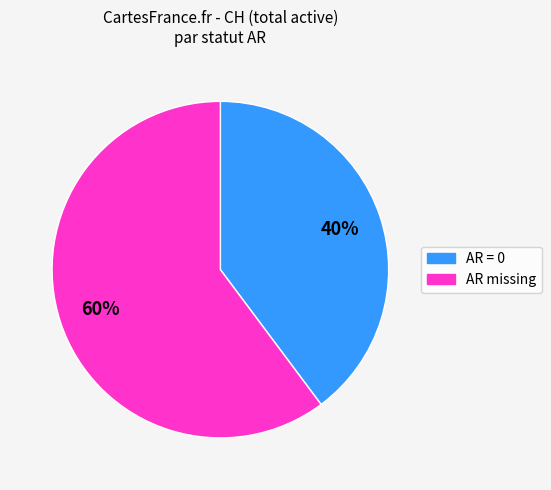

Is there a majority slice in this chart?

Yes